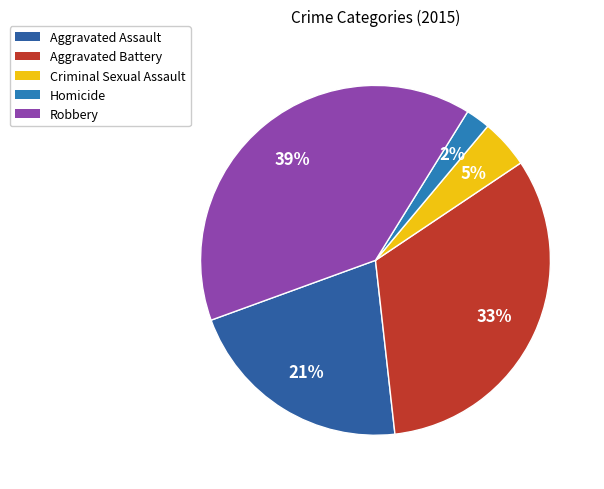

Which has a higher value, Aggravated Assault or Homicide?

Aggravated Assault